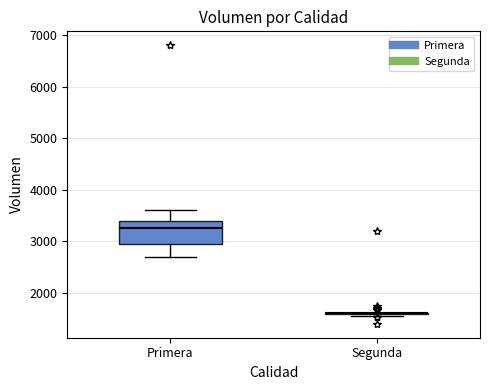

Reading left to right, read every box against the y-axis: the position of its median line, the range the box covers, and the ends of its whiskers. The values are not printed on the chart, so give them approximately, as read against the axis.

Primera: median 3300, box 3000 to 3400, whiskers 2700 to 3600
Segunda: box collapsed to a line at 1600, whiskers 1600 to 1600